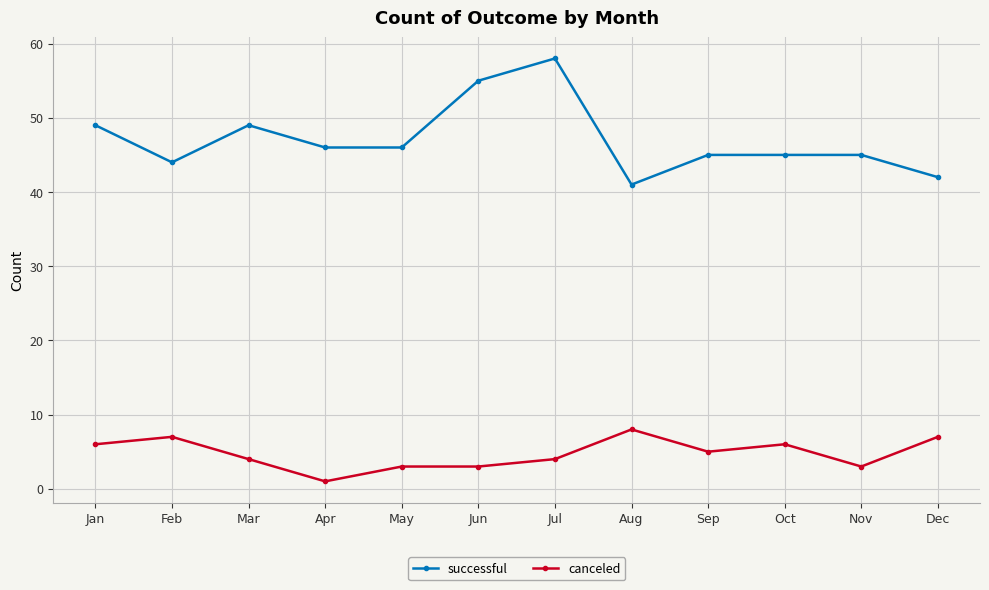

What is the sum of the canceled values at Jan and Oct?

12